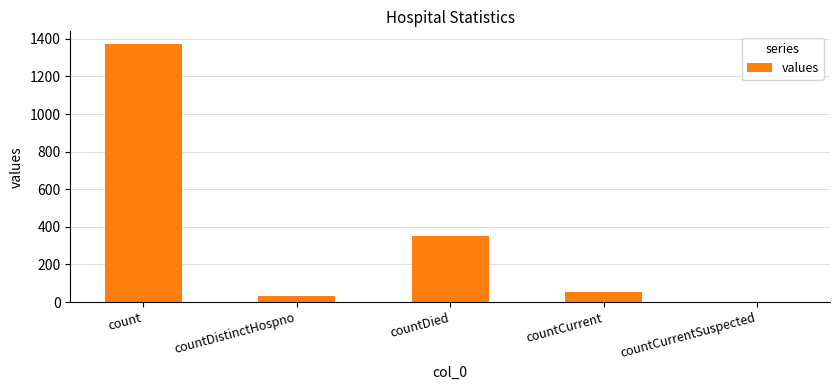

What is the greatest value displayed?

1371